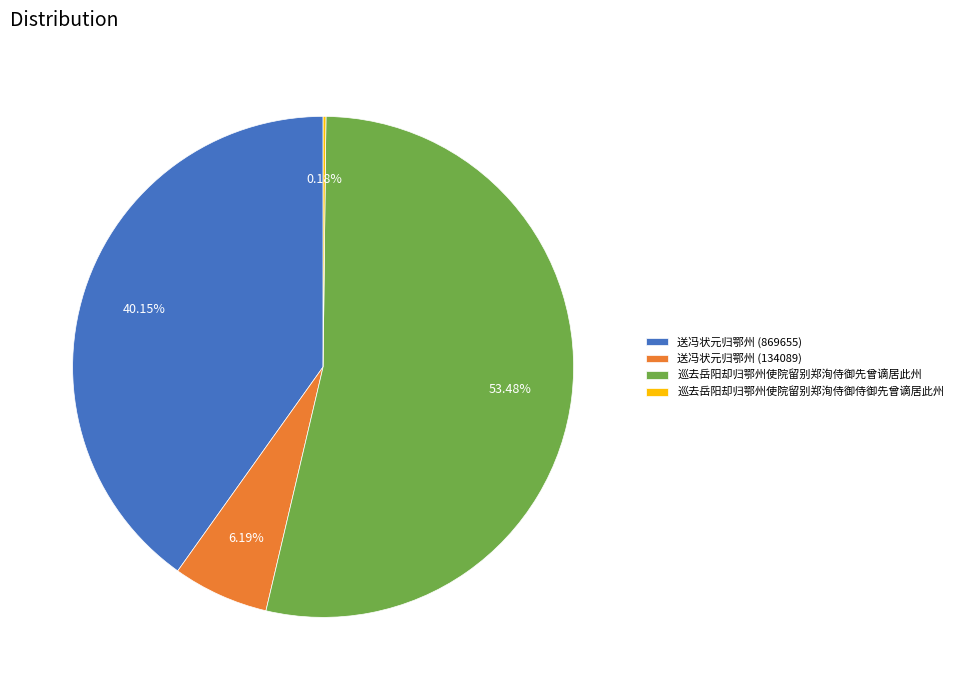

Is 巡去岳阳却归鄂州使院留别郑洵侍御先曾谪居此州 the majority of the pie?

Yes